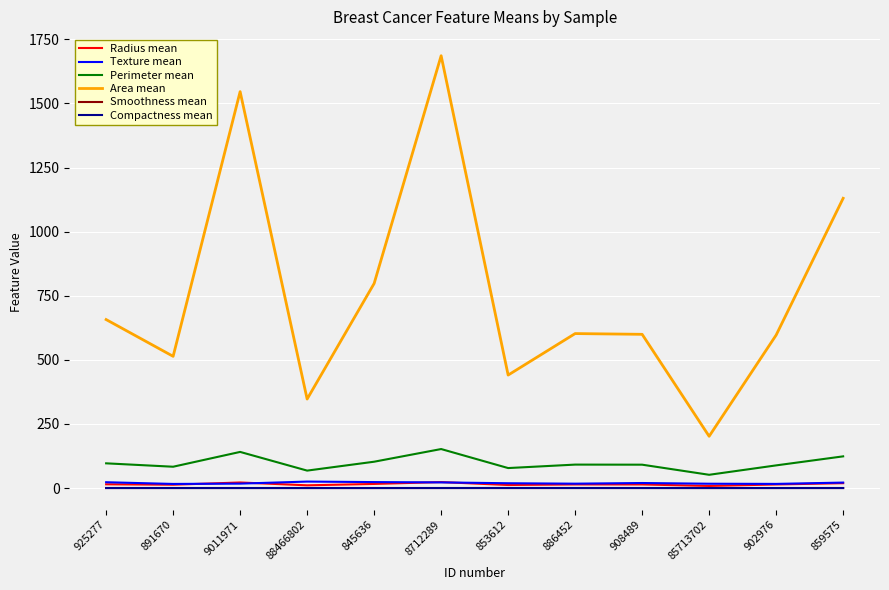

Between which two adjacent categories do Smoothness mean and Compactness mean first intersect?

925277 and 891670